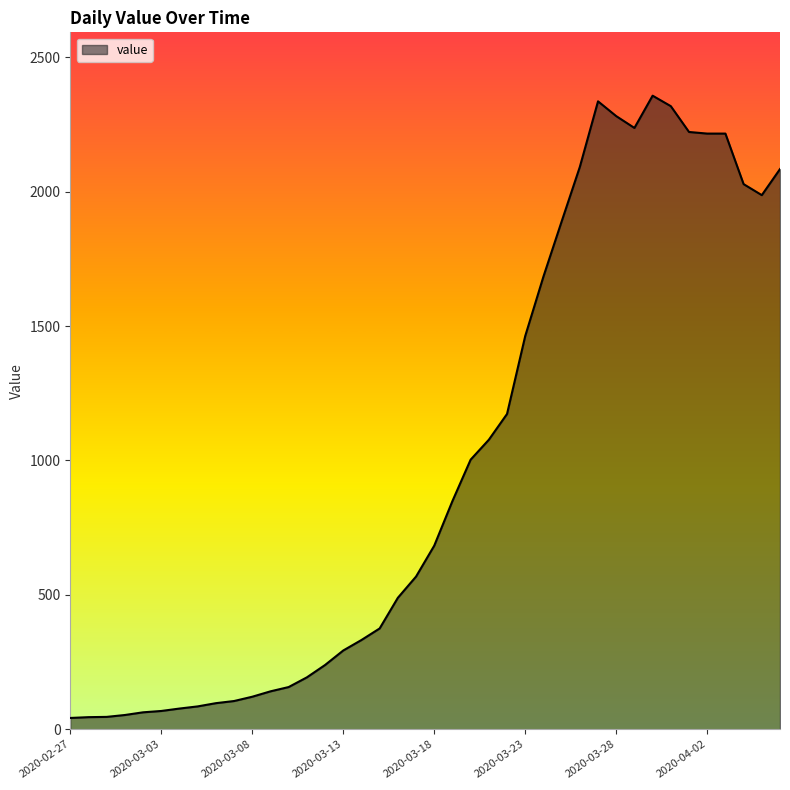

What is the difference between the second highest and second lowest values?

2291